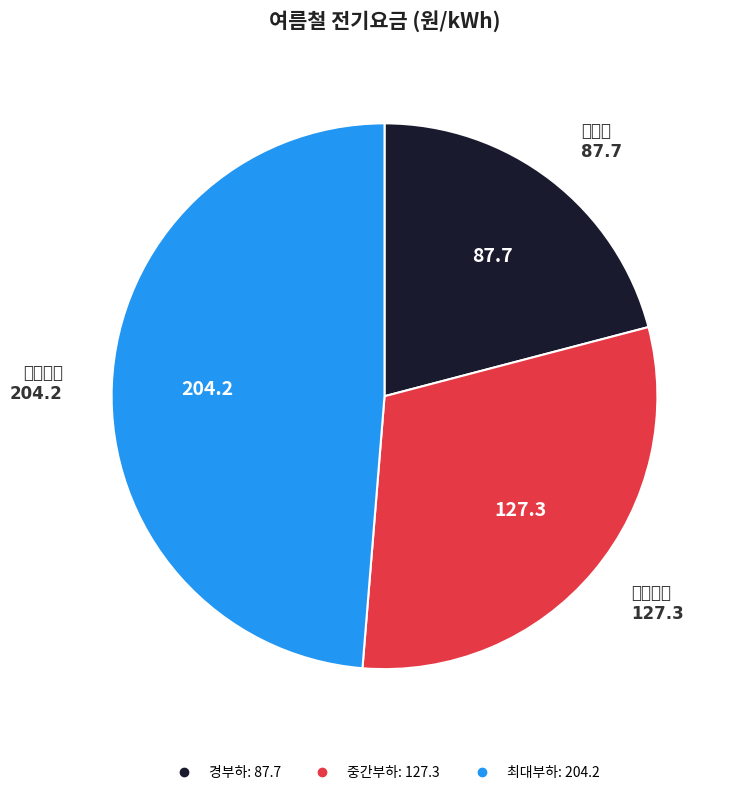

Is there a majority slice in this chart?

No